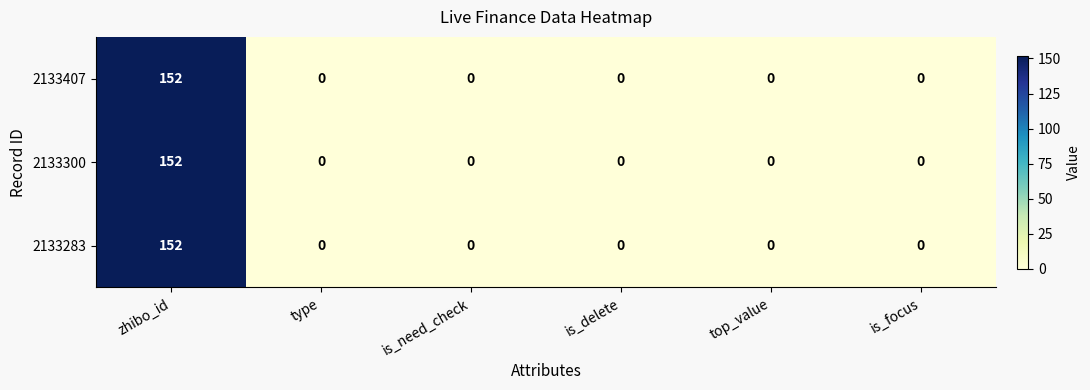

The 2133300 series shows 0 at is_delete. True or false?

True